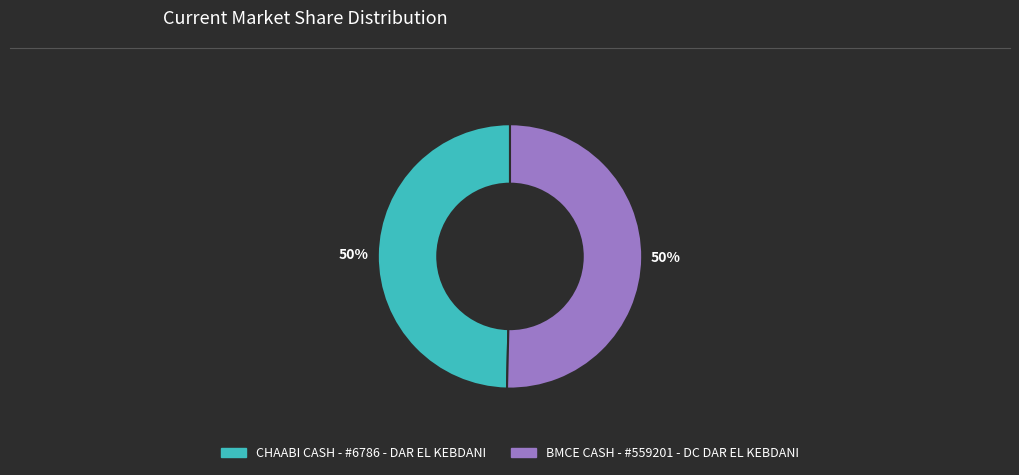

How many slices are in this pie chart?

2